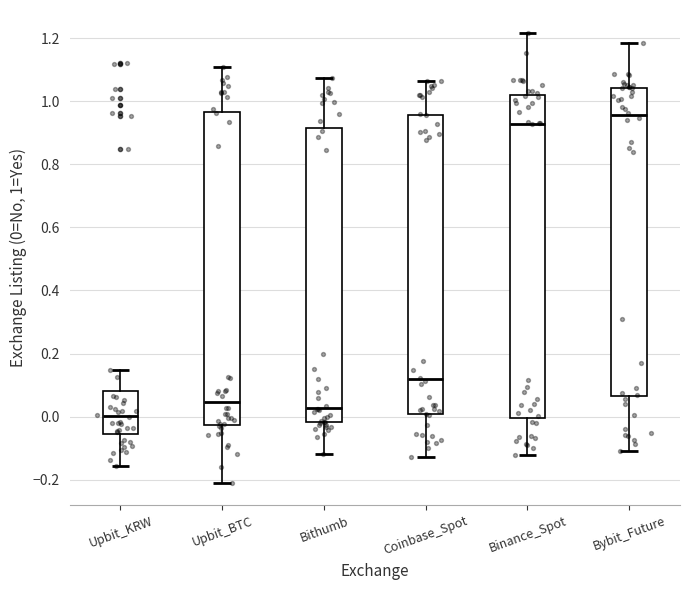

Reading left to right, transcribe this box plot: for each box, give where its median line is, the range the box spans, and where its two whiskers end, as read against the y-axis. The values are not printed on the chart, so give them approximately, as read against the axis.

Upbit_KRW: median 0.00, box -0.06 to 0.08, whiskers -0.16 to 0.14
Upbit_BTC: median 0.04, box -0.02 to 0.96, whiskers -0.20 to 1.10
Bithumb: median 0.02, box -0.02 to 0.92, whiskers -0.12 to 1.08
Coinbase_Spot: median 0.12, box 0.00 to 0.96, whiskers -0.12 to 1.06
Binance_Spot: median 0.92, box 0.00 to 1.02, whiskers -0.12 to 1.22
Bybit_Future: median 0.96, box 0.06 to 1.04, whiskers -0.12 to 1.18